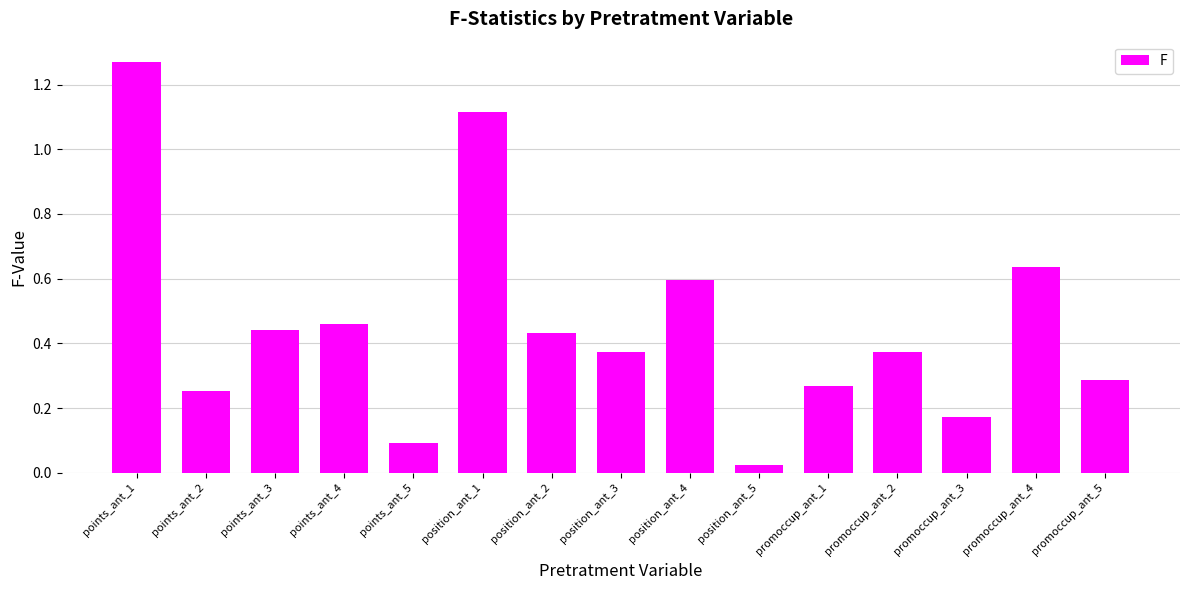

Which category has the lowest value across all series?

position_ant_5